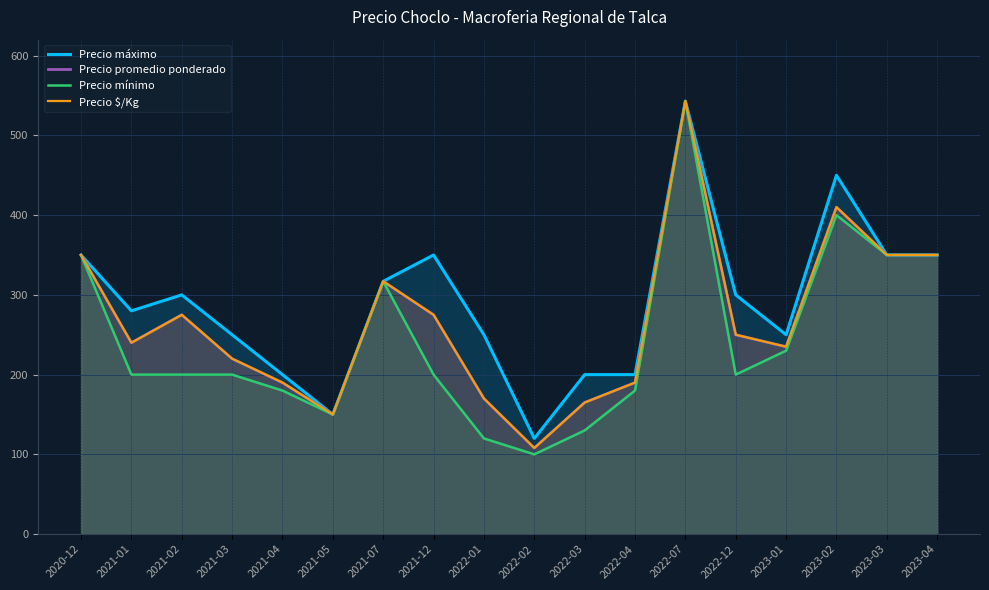

What position from the left is 2022-03?

11